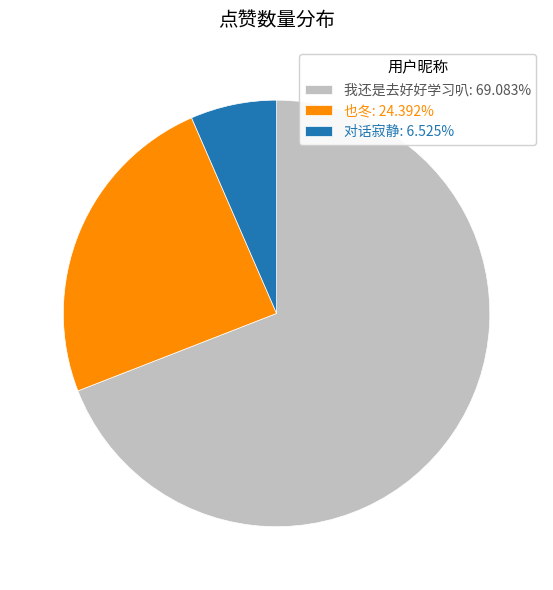

What is the ratio of the value at 我还是去好好学习叭 to the value at 对话寂静?

10.6